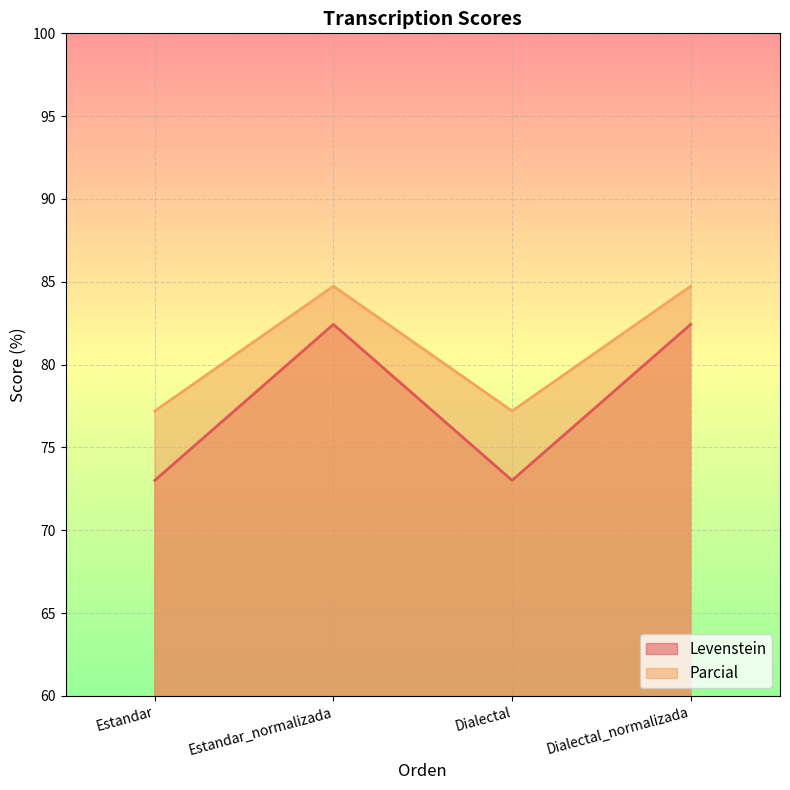

True or false: Parcial has a value of 84.7 at Dialectal_normalizada.

True